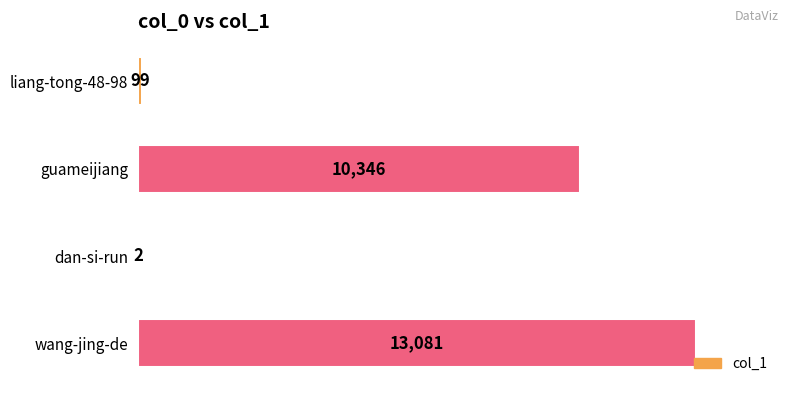

What is the sum of all values?

23528